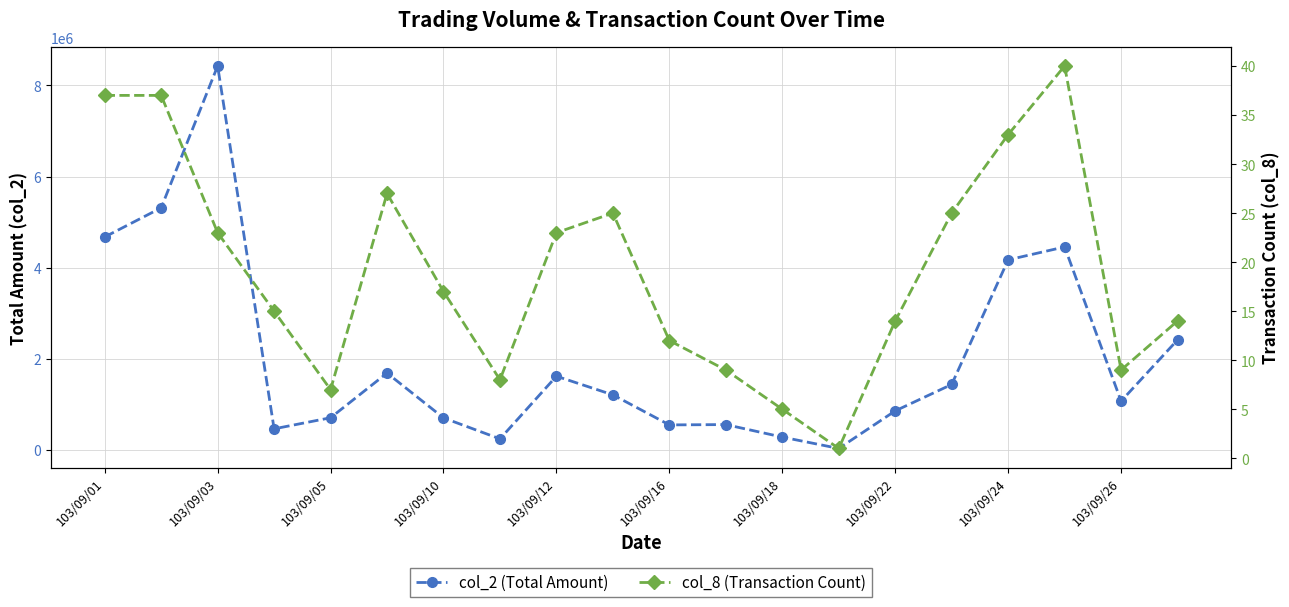

Is the value of col_2 (Total Amount) at 103/09/05 greater than the value of col_8 (Transaction Count) at 11?

Yes